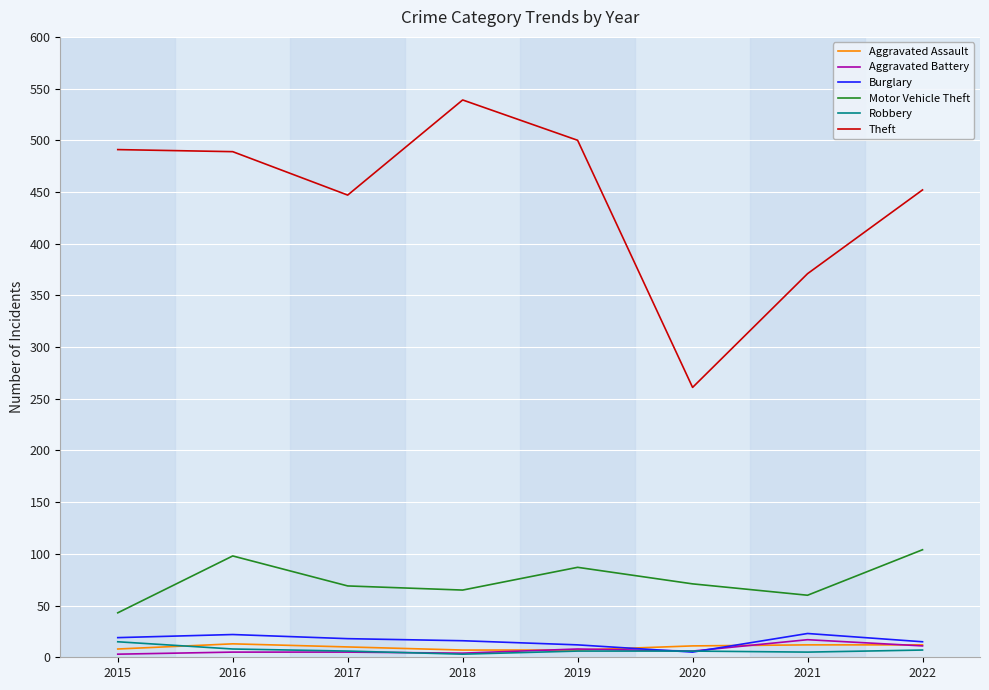

True or false: Theft and Burglary cross at least once.

False